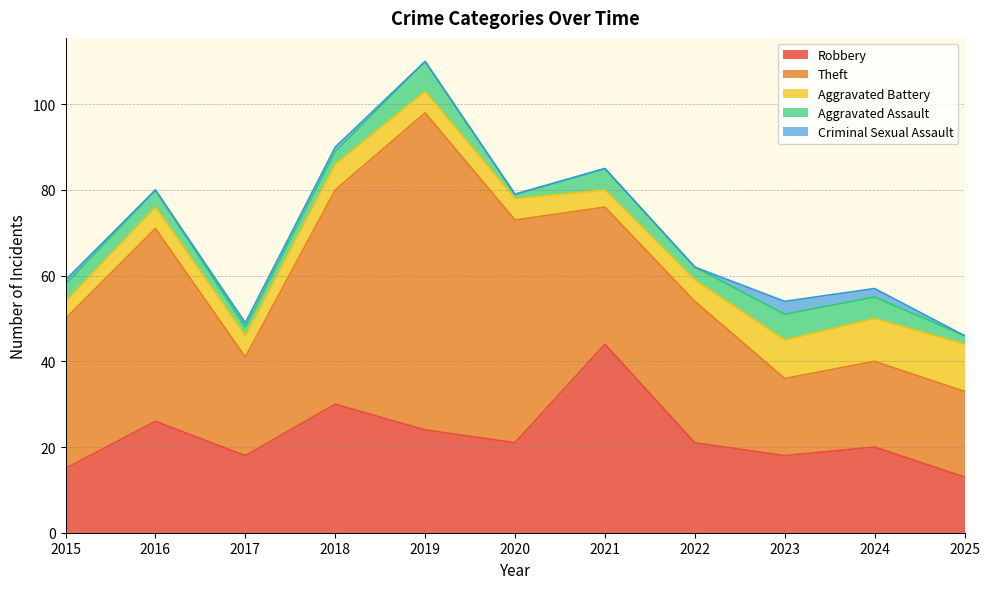

What is the spread (max minus min) of values at 2023?

15